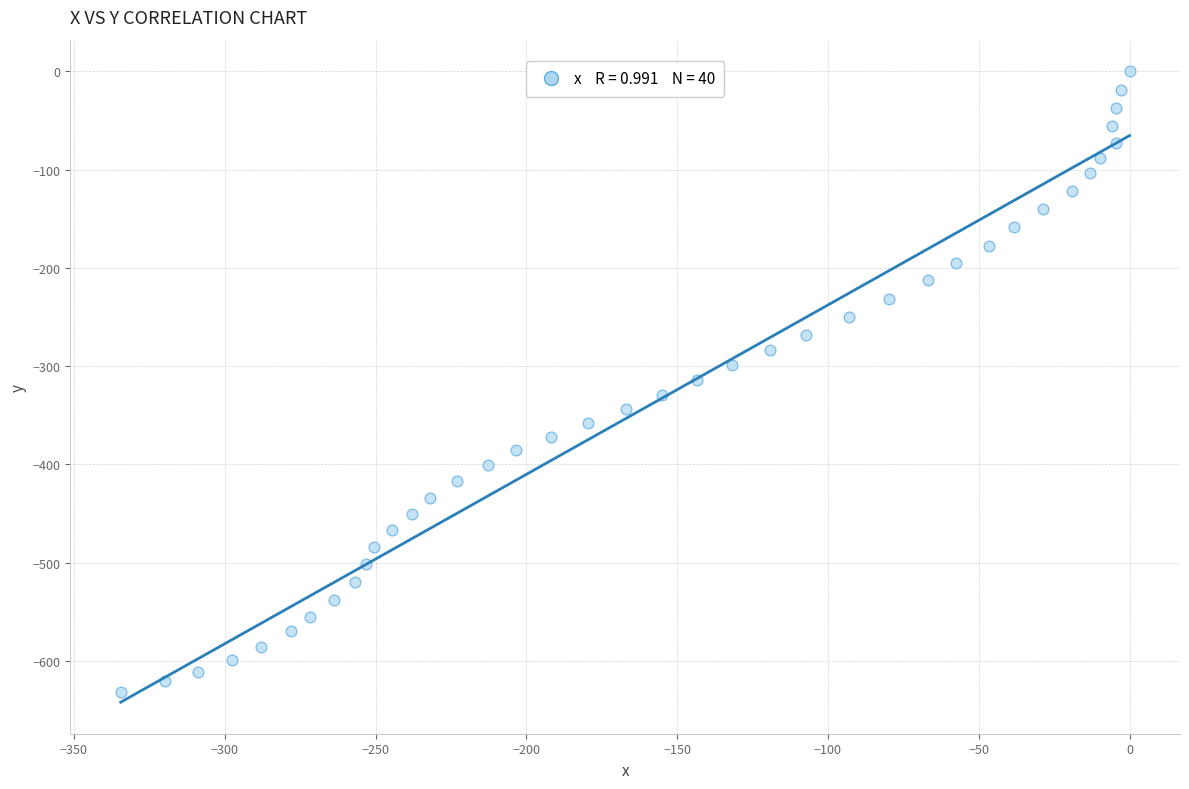

What is the range of Y values (max minus min)?

631.1